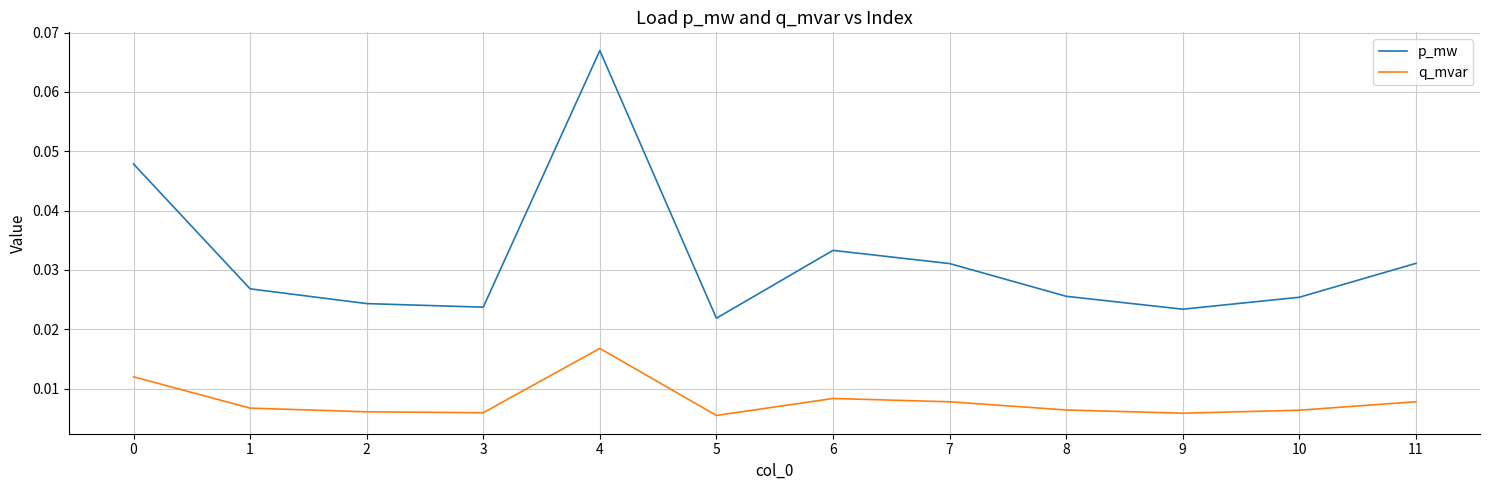

At 10, list the series in order from largest to smallest.

p_mw, q_mvar